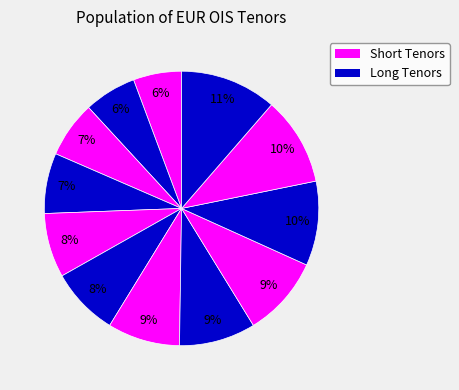

Is there any slice that represents more than half of the pie?

No